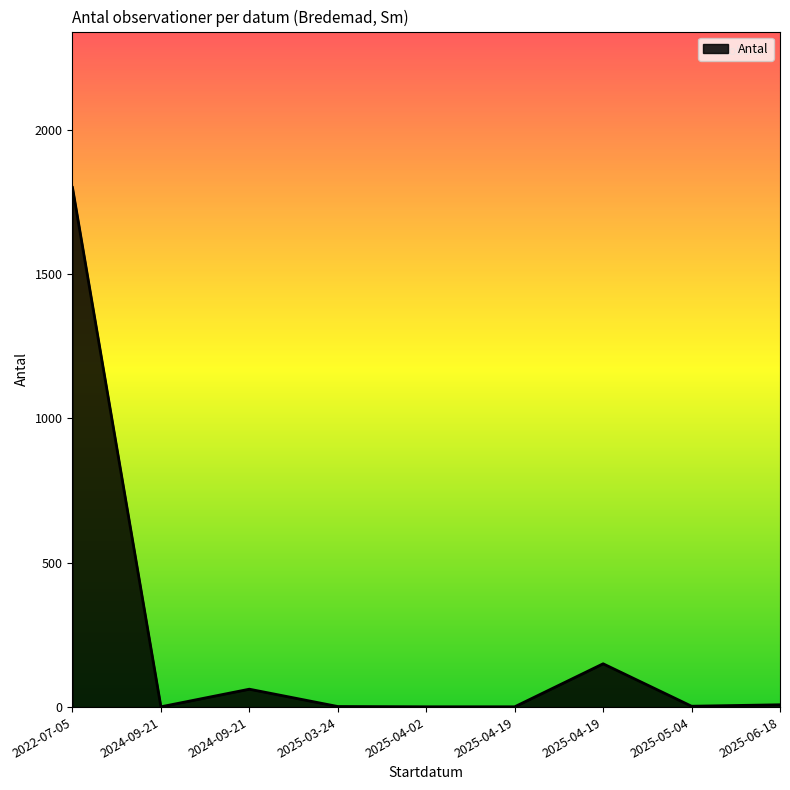

What is the average value?

225